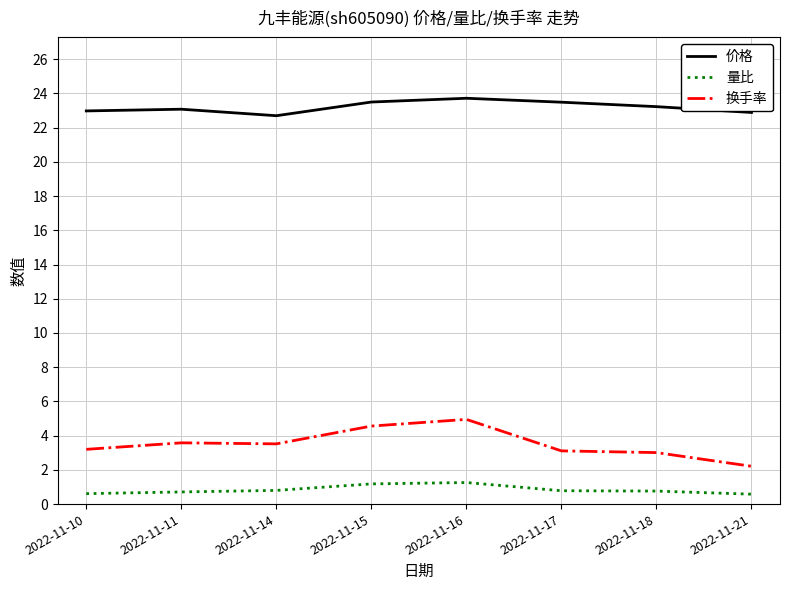

Read the 换手率 value at 2022-11-15.

4.6